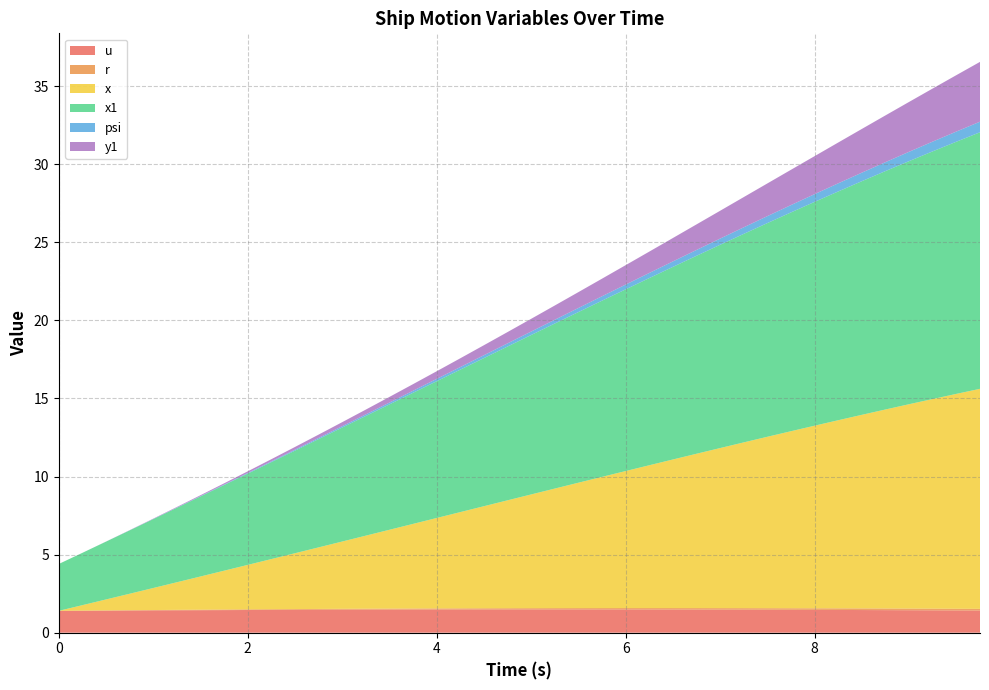

Reading left to right, transcribe all the data shown in this chart.

u: 1.4	1.4	1.4	1.4	1.4	1.4	1.4	1.4	1.5	1.5	1.5	1.5	1.5	1.5	1.5	1.5	1.5	1.5	1.5	1.5	1.5	1.5	1.5	1.5	1.5	1.5	1.5	1.5	1.5	1.5	1.5	1.5	1.5	1.5	1.5	1.4	1.4	1.4	1.4	1.4
r: 0.0	0.0	0.0	0.0	0.0	0.0	0.0	0.0	0.0	0.0	0.0	0.1	0.1	0.1	0.1	0.1	0.1	0.1	0.1	0.1	0.1	0.1	0.1	0.1	0.1	0.1	0.1	0.1	0.1	0.1	0.1	0.1	0.1	0.1	0.1	0.1	0.1	0.1	0.1	0.1
x: 0.0	0.3	0.7	1.1	1.4	1.8	2.1	2.5	2.8	3.2	3.6	3.9	4.3	4.7	5.0	5.4	5.8	6.2	6.5	6.9	7.3	7.7	8.0	8.4	8.8	9.1	9.5	9.9	10.2	10.6	11.0	11.3	11.7	12.0	12.4	12.7	13.1	13.4	13.8	14.1
x1: 3.0	3.4	3.7	4.1	4.4	4.8	5.1	5.5	5.8	6.2	6.6	6.9	7.3	7.7	8.0	8.4	8.8	9.1	9.5	9.8	10.2	10.6	10.9	11.3	11.6	12.0	12.3	12.7	13.0	13.4	13.7	14.0	14.3	14.6	15.0	15.3	15.6	15.9	16.1	16.4
psi: 0.0	0.0	0.0	0.0	0.0	0.0	0.0	0.0	0.0	0.1	0.1	0.1	0.1	0.1	0.1	0.1	0.1	0.2	0.2	0.2	0.2	0.2	0.3	0.3	0.3	0.3	0.4	0.4	0.4	0.4	0.4	0.5	0.5	0.5	0.5	0.6	0.6	0.6	0.7	0.7
y1: 0.0	0.0	0.0	0.0	0.0	0.0	0.1	0.1	0.1	0.1	0.2	0.2	0.3	0.3	0.4	0.4	0.5	0.6	0.6	0.7	0.8	0.9	1.0	1.1	1.2	1.4	1.5	1.6	1.8	1.9	2.1	2.3	2.4	2.6	2.8	3.0	3.2	3.4	3.6	3.8